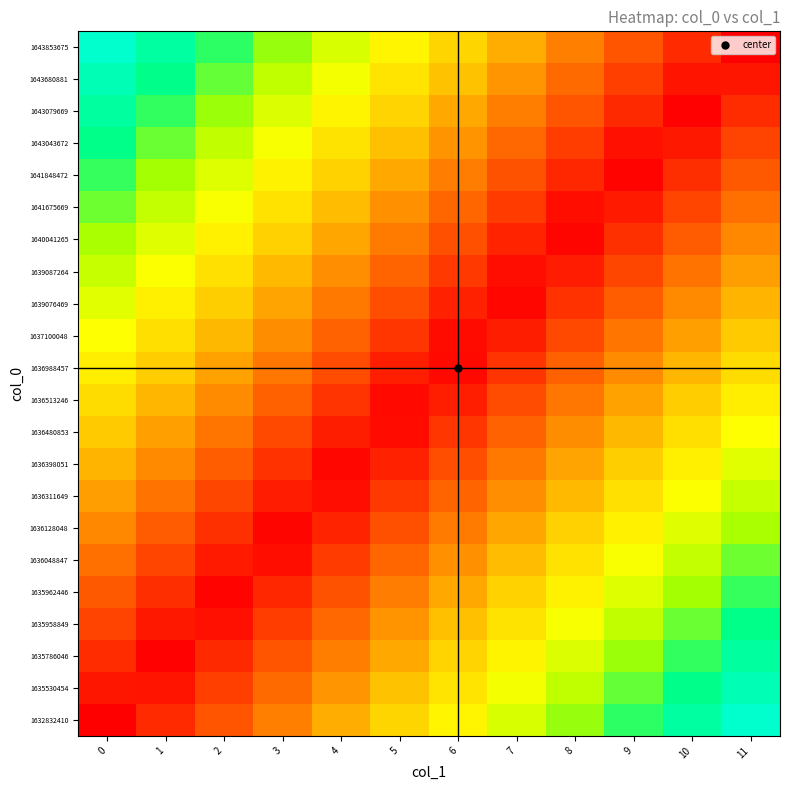

What is the spread (max minus min) of values at 2?

0.8